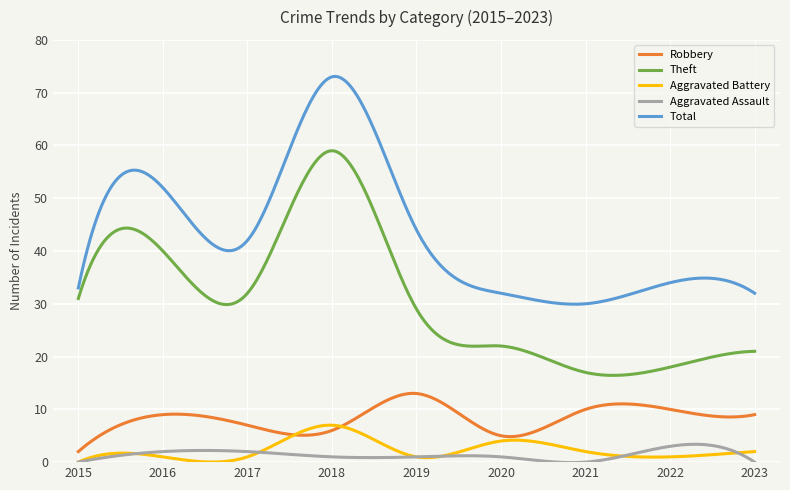

What is the greatest value displayed?

73.1